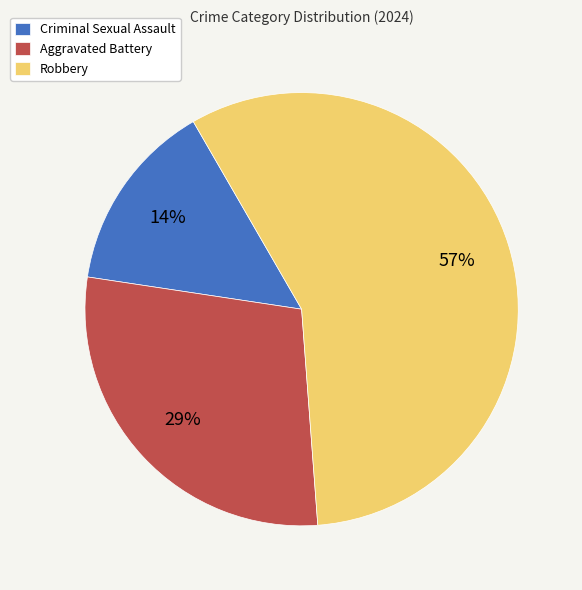

Count the number of slices in the pie.

3